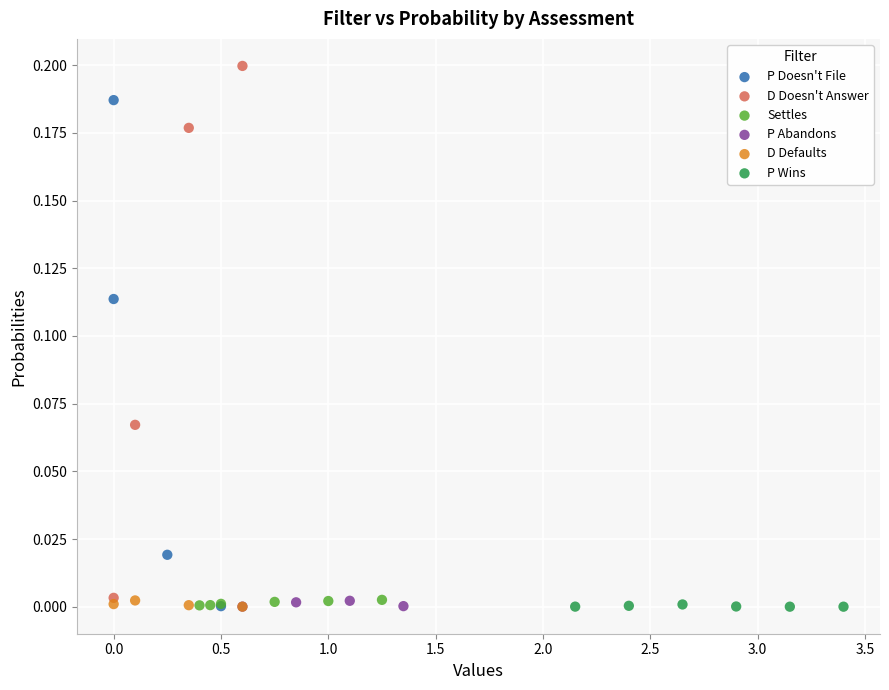

Which series contains the highest Y value?

D Doesn't Answer